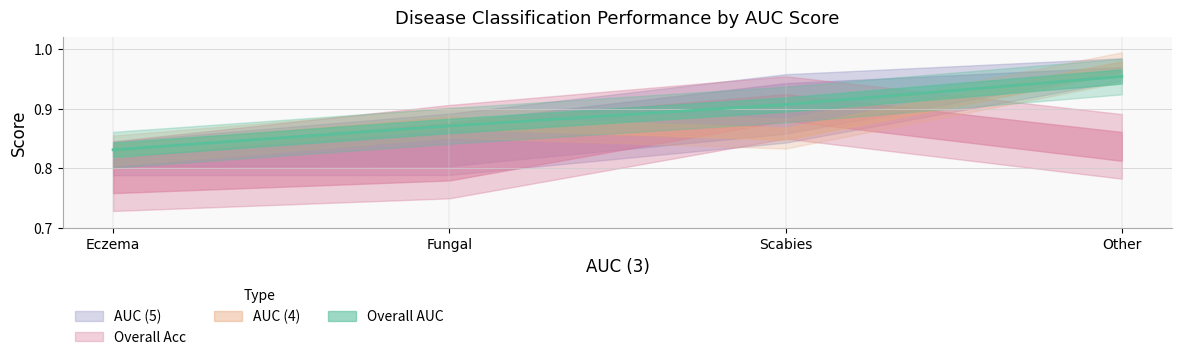

At how many categories does at least one series exceed 0?

4